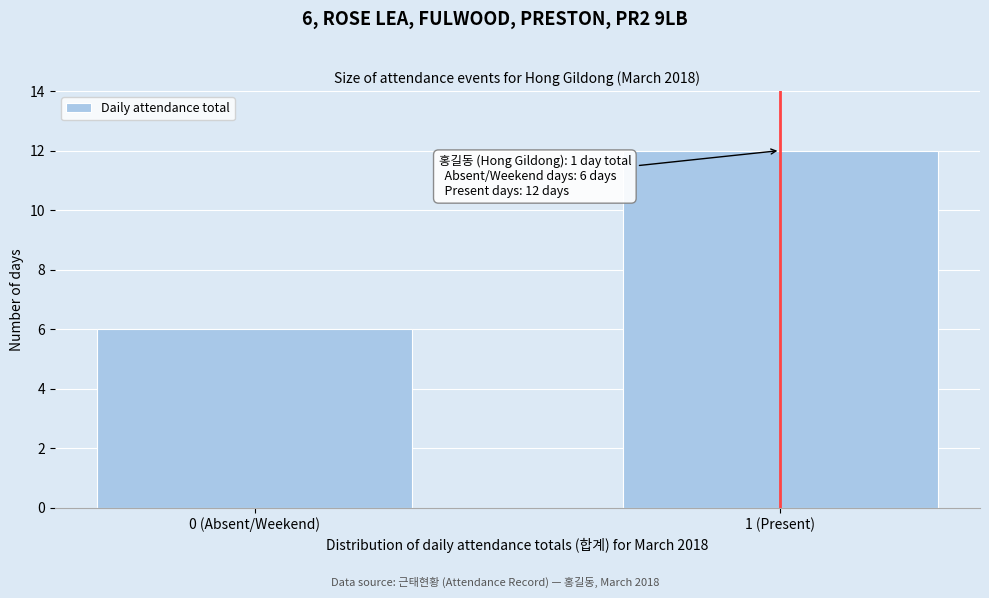

Reading right to left, what are all the values shown in this chart?

1 (Present)=12	0 (Absent/Weekend)=6